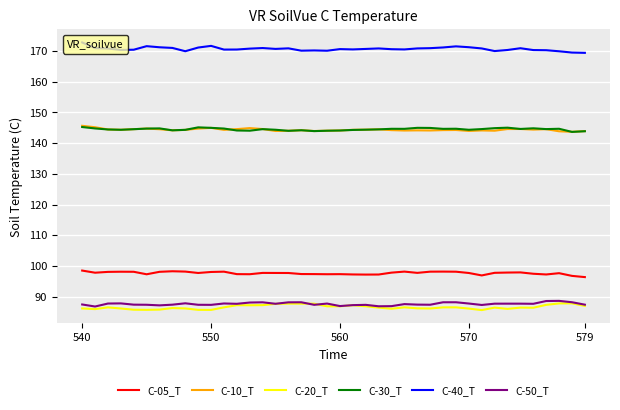

Which series has the largest total across all categories?

C-40_T